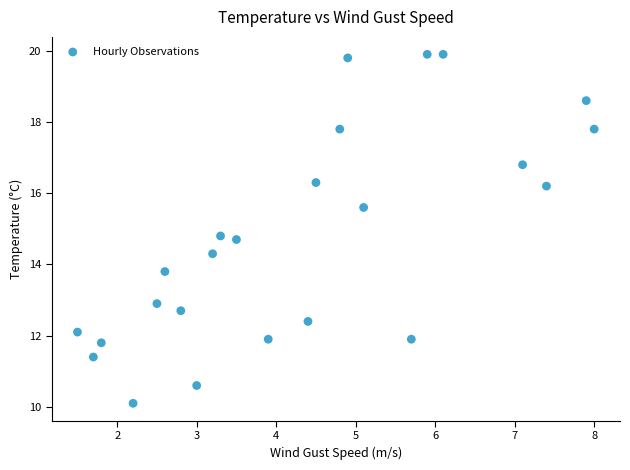

What is the range of Y values (max minus min)?

9.8